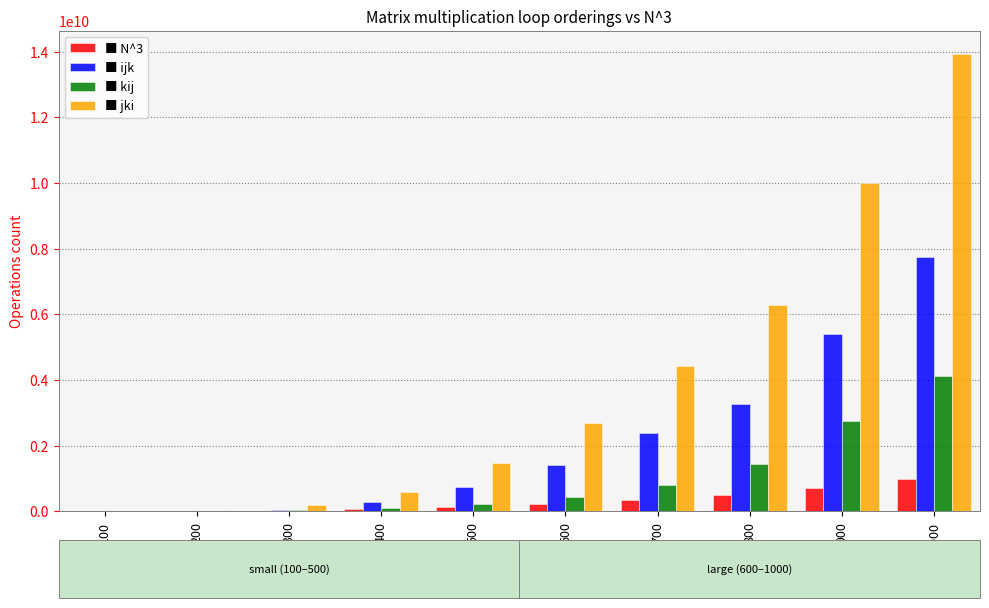

What is the greatest value displayed?

13941073607